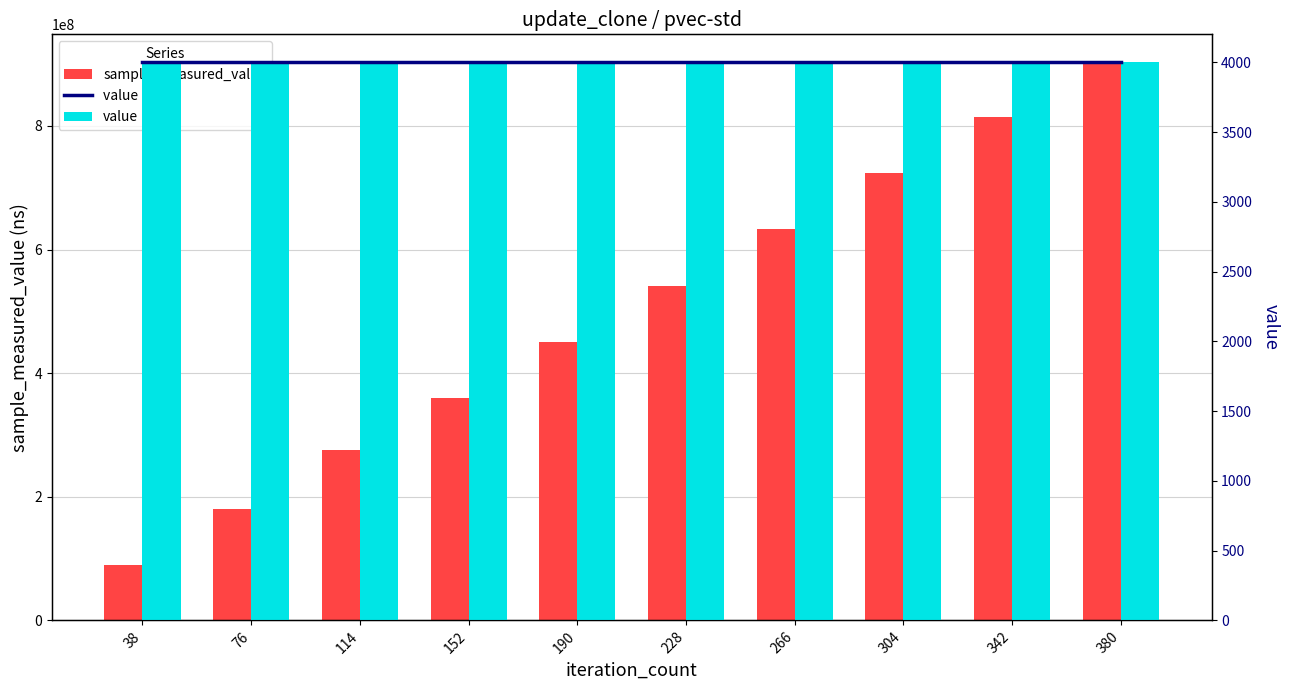

At how many categories does at least one series exceed 412295763?

6